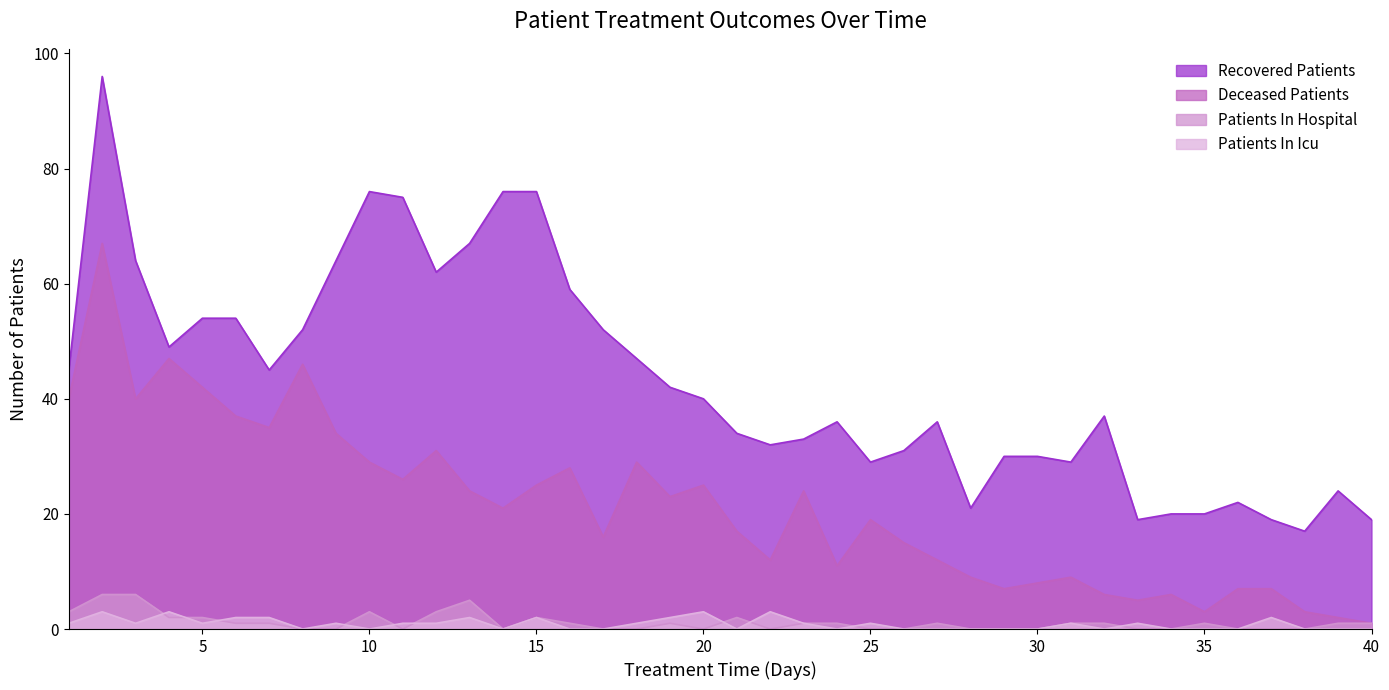

How many lines are shown in the chart?

4